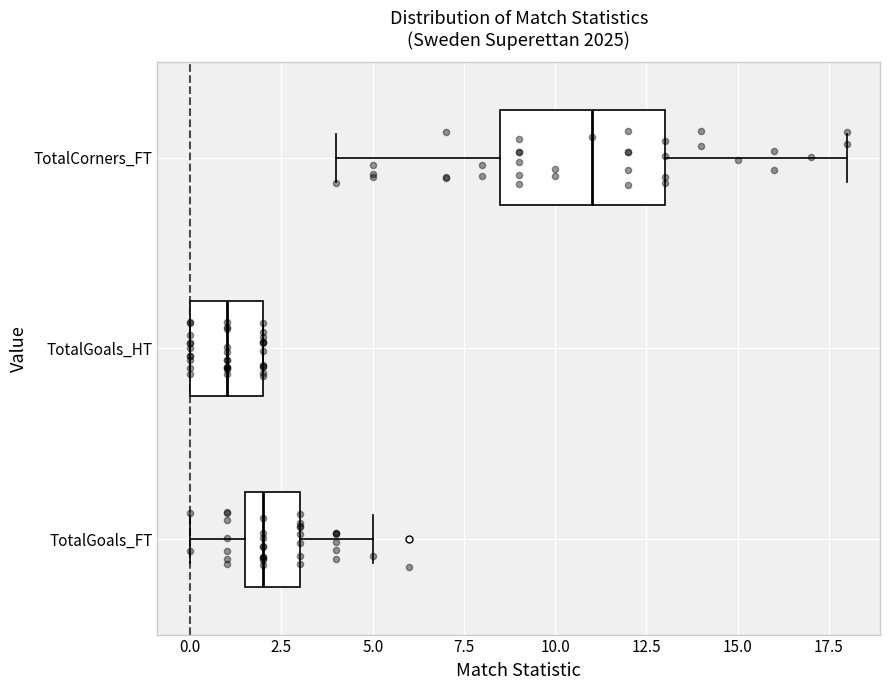

Reading bottom to top, transcribe this box plot: for each box, give where its median line is, the range the box spans, and where its two whiskers end, as read against the x-axis. The values are not printed on the chart, so give them approximately, as read against the axis.

TotalGoals_FT: median 2.0, box 1.5 to 3.0, whiskers 0.0 to 5.0
TotalGoals_HT: median 1.0, box 0.0 to 2.0, whiskers 0.0 to 2.0
TotalCorners_FT: median 11.0, box 8.5 to 13.0, whiskers 4.0 to 18.0